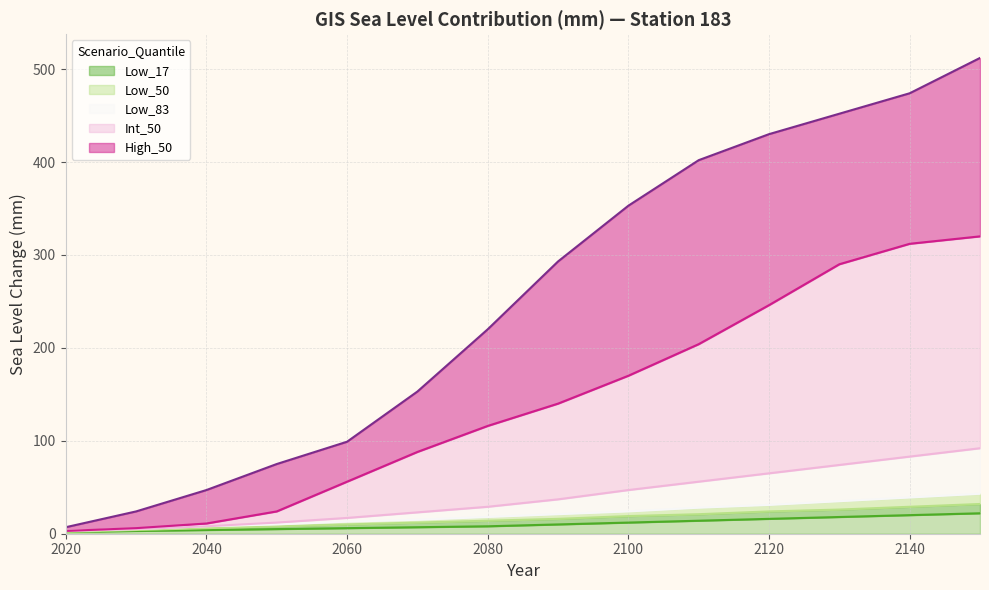

Is it true that Int_50 equals 48 at 2140?

False